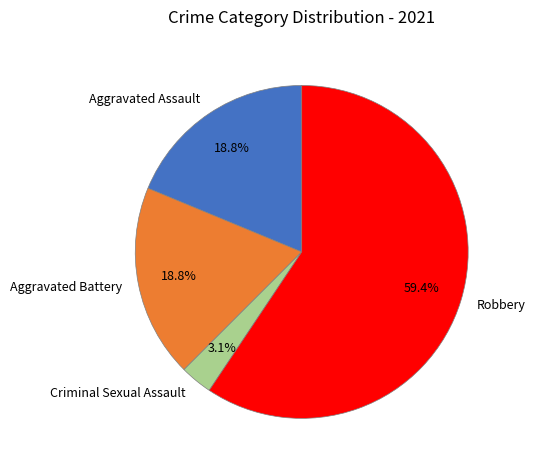

Approximately how many times larger is the value at Robbery compared to Aggravated Assault?

3.2